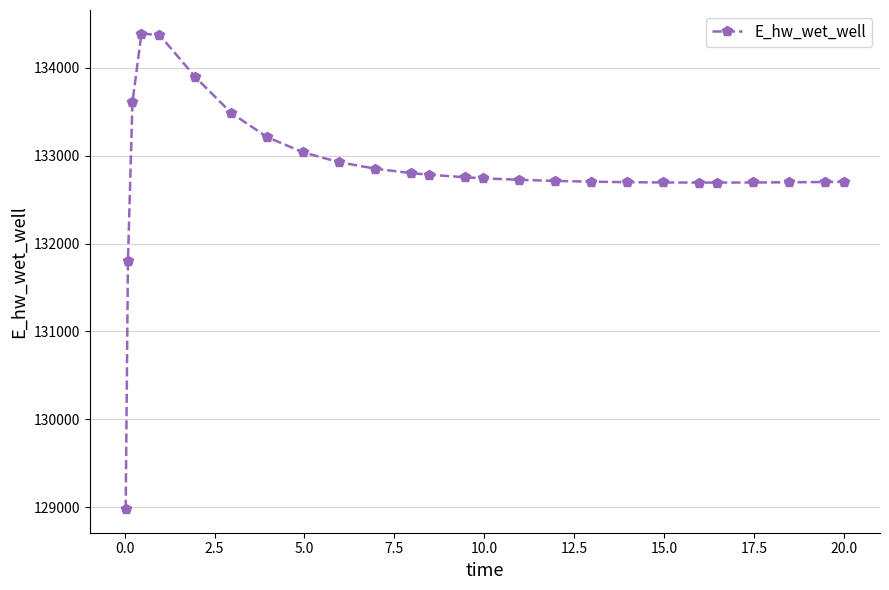

What is the value of the 5th point from the left?

134375.1